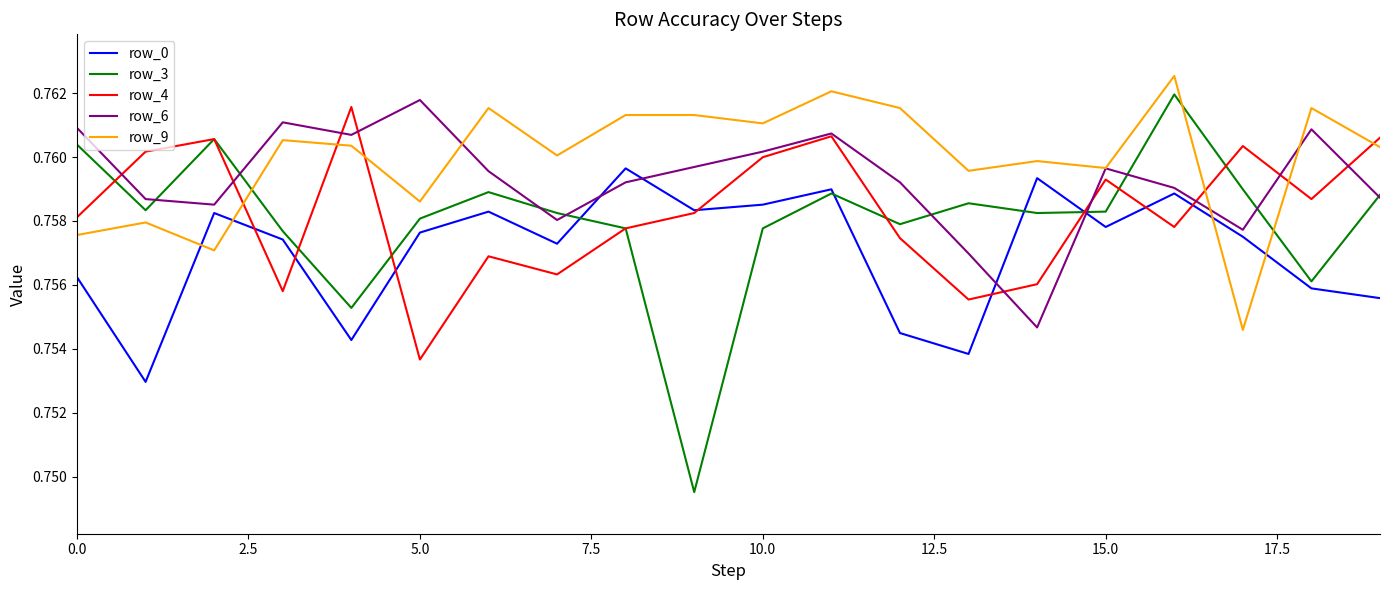

Which series has the largest total across all categories?

row_9